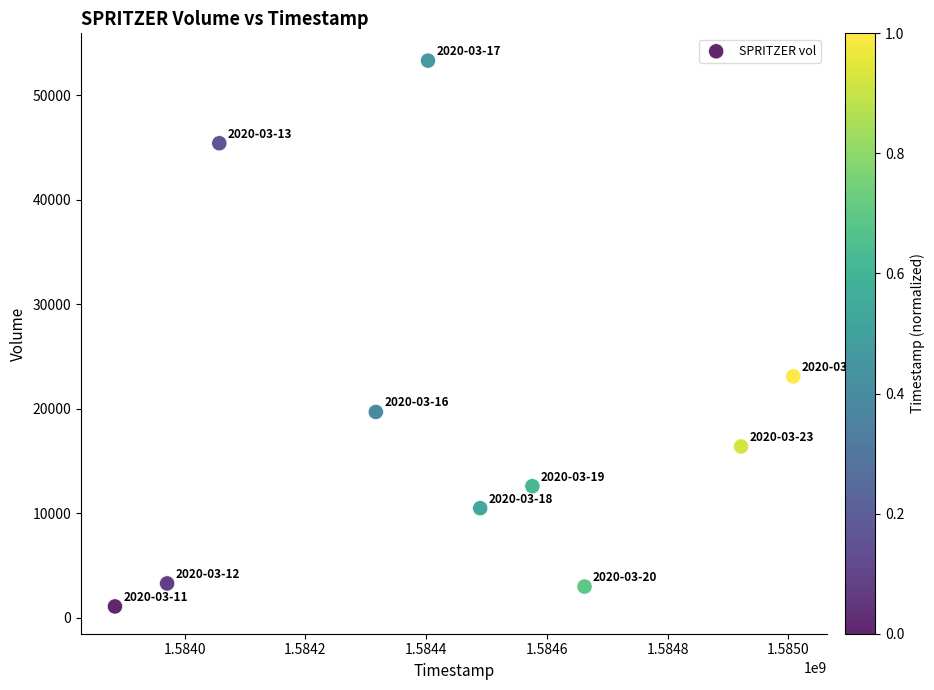

What is the average X value?

1584429120